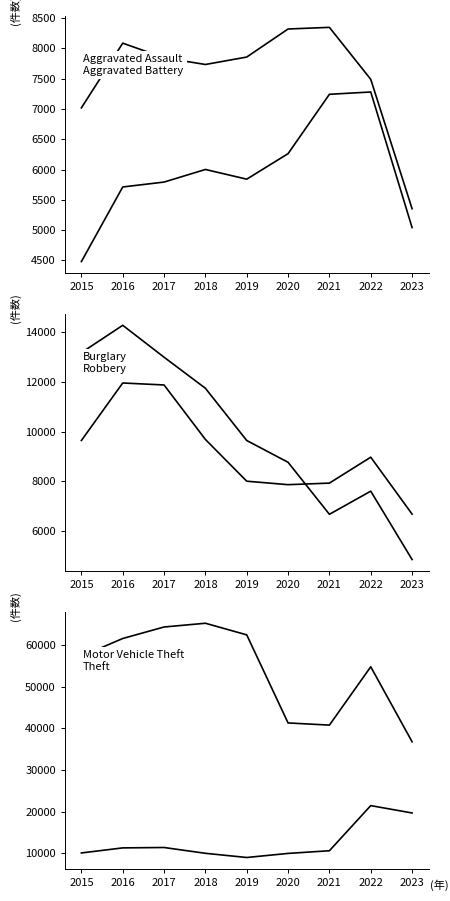

At which label does Motor Vehicle Theft first exceed 10602?

2016